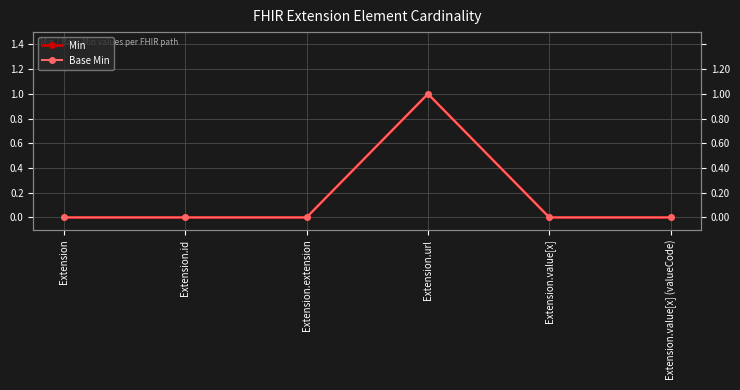

What is the sum of all Base Min values?

1